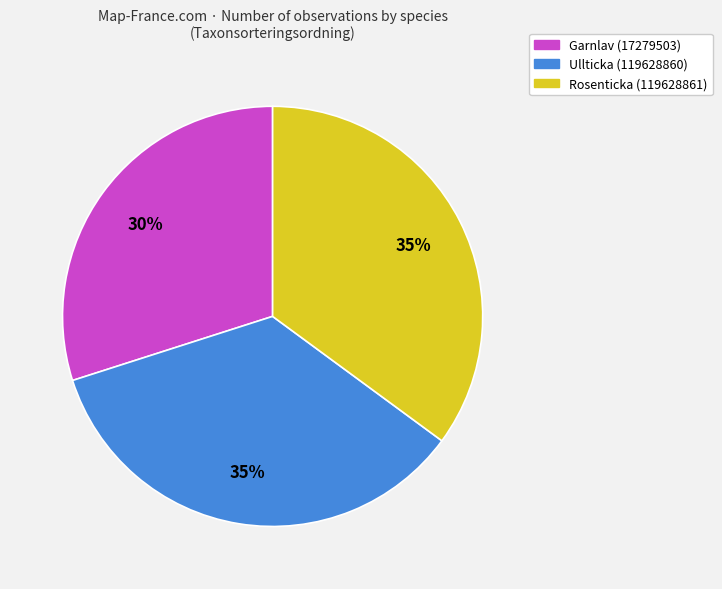

Combined, do Garnlav (17279503) and Ullticka (119628860) account for over 50%?

Yes